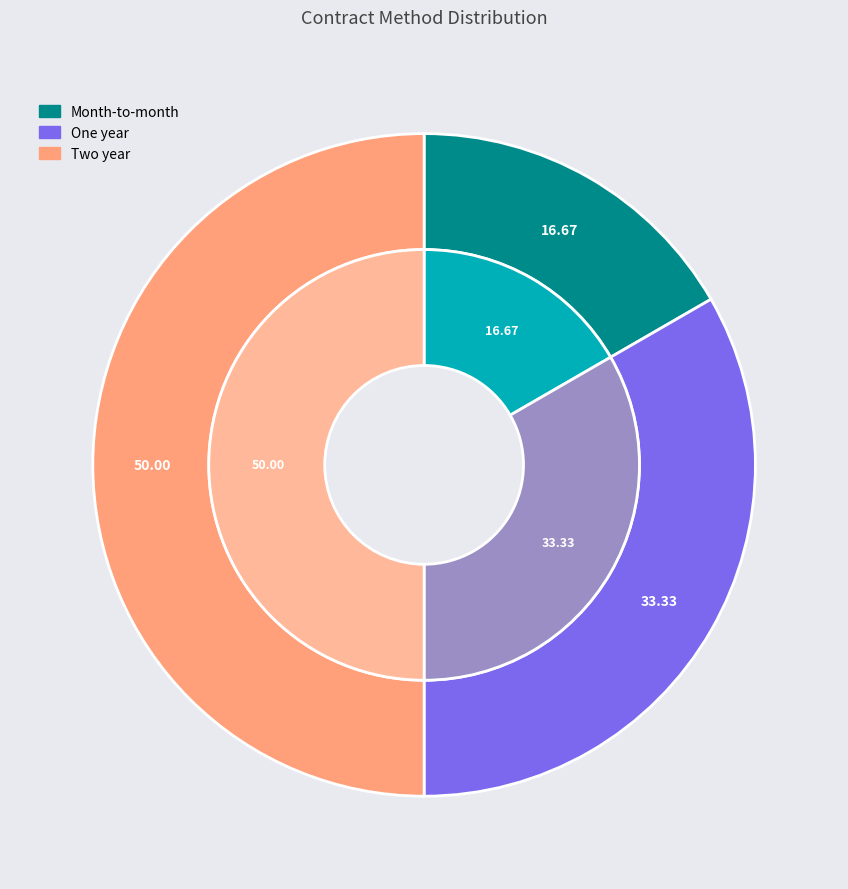

Which category has the smallest portion of the pie?

Month-to-month